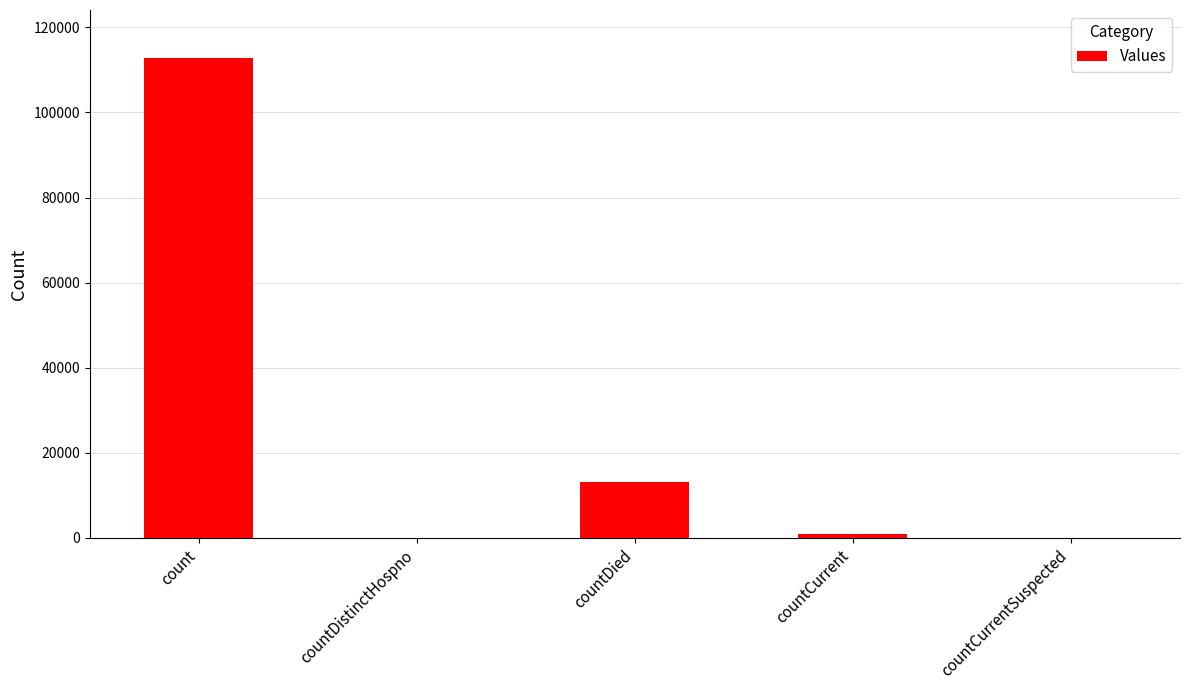

Are the bars horizontal?

No